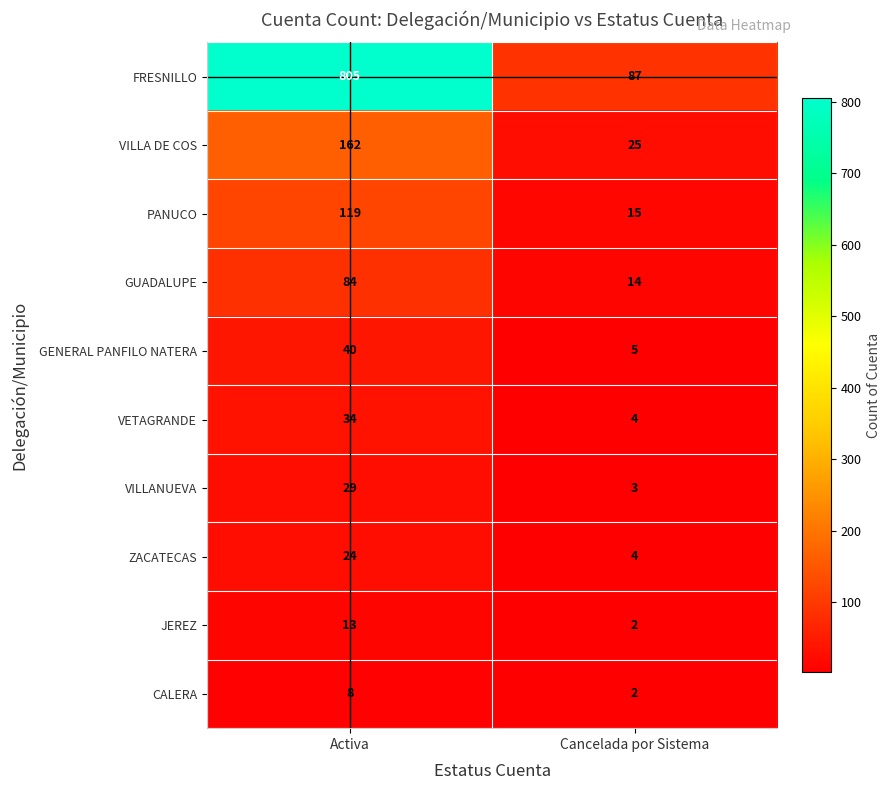

At Activa, list the series in order from smallest to largest.

CALERA, JEREZ, ZACATECAS, VILLANUEVA, VETAGRANDE, GENERAL PANFILO NATERA, GUADALUPE, PANUCO, VILLA DE COS, FRESNILLO